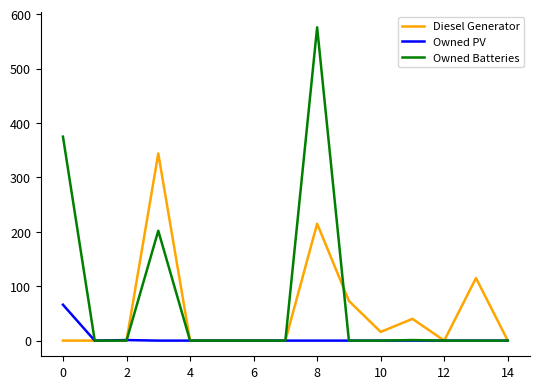

List the series in order of their overall mean, highest first.

Owned Batteries, Diesel Generator, Owned PV